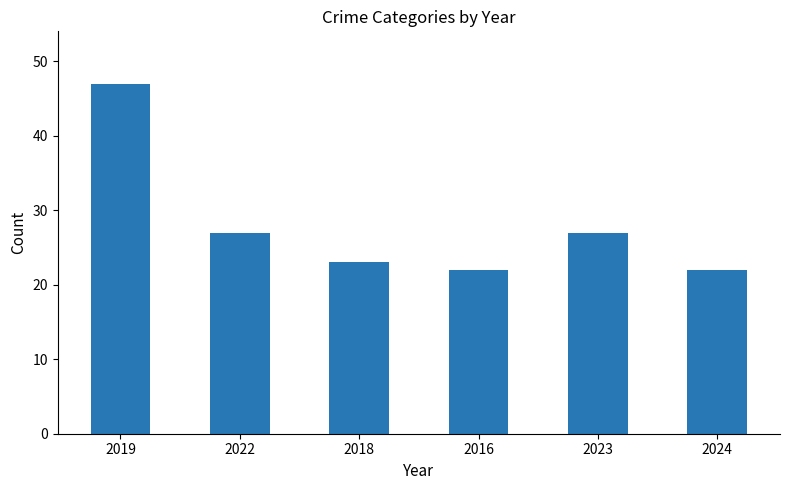

What is the approximate value at 2023, to the nearest 10?

30